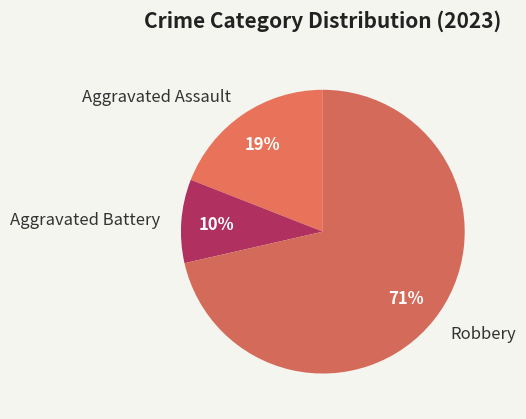

The Robbery slice represents 71% of the pie. True or false?

True